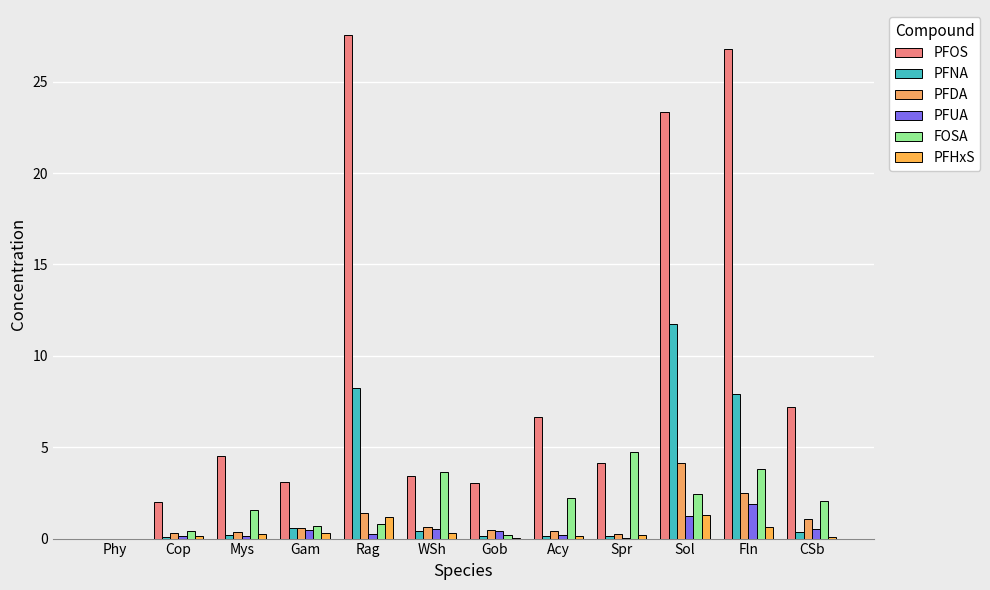

Which category has the lowest value in the PFUA series?

Phy